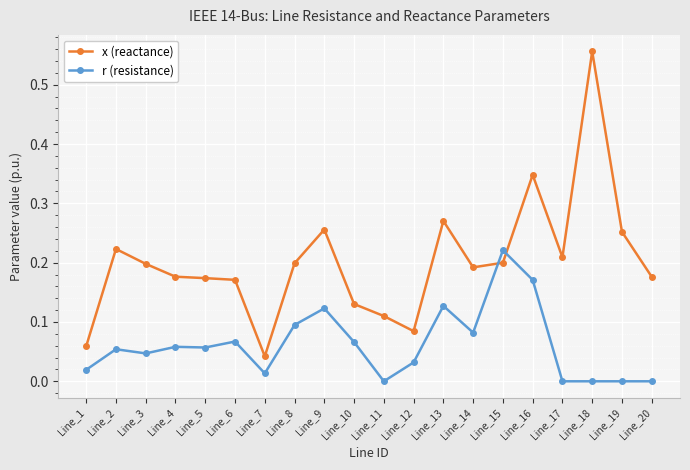

After their last crossing, which series has the higher values: r (resistance) or x (reactance)?

x (reactance)